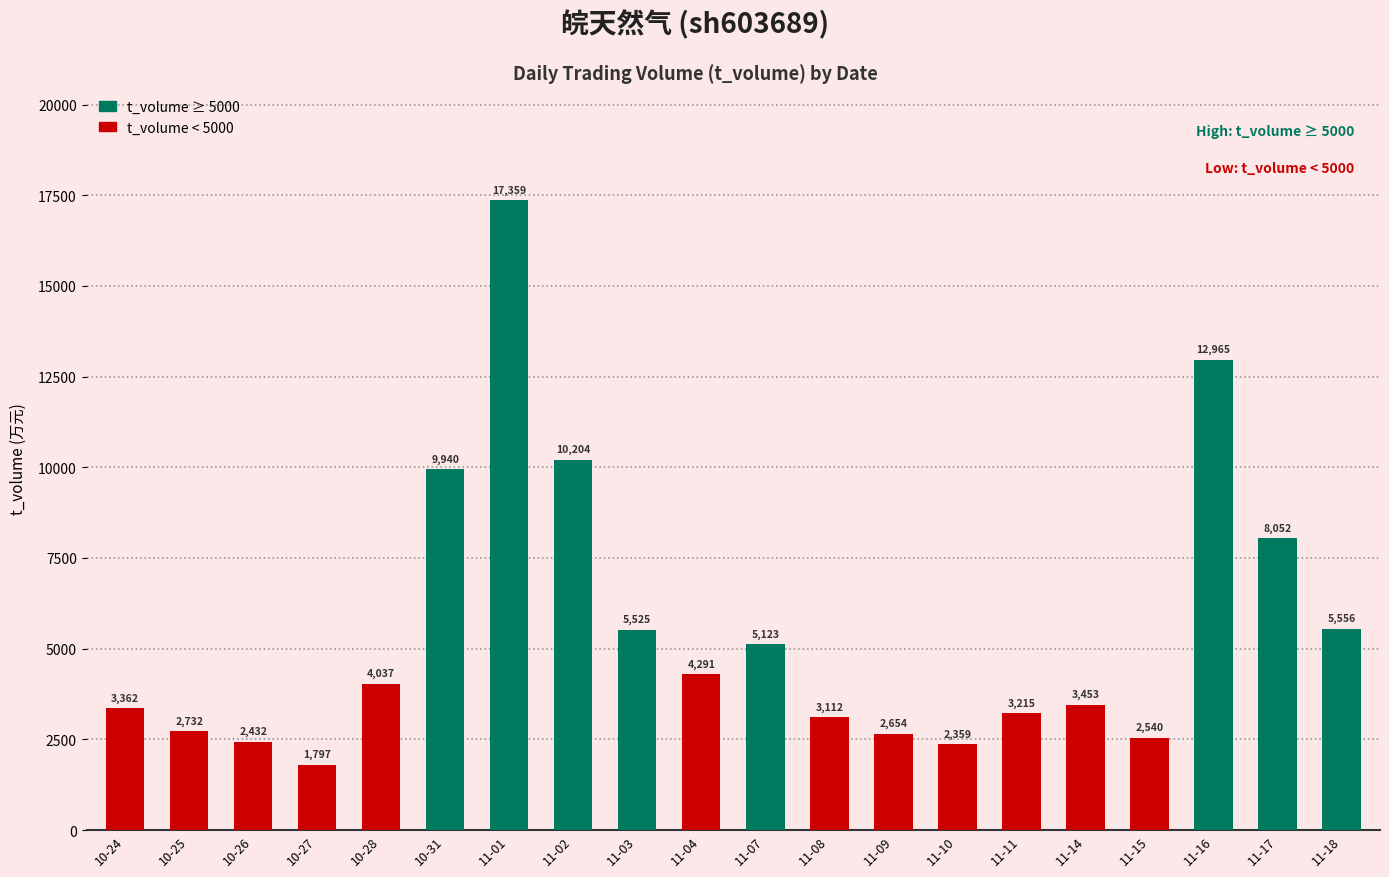

The value at 11-15 is 1580. True or false?

False